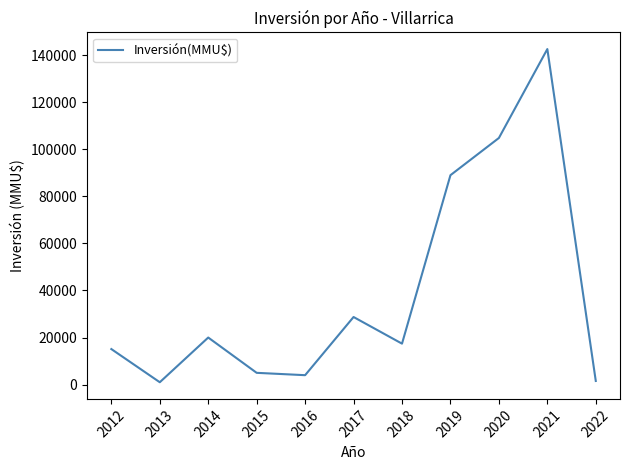

What is the change in value from 2017 to 2019?

+60274